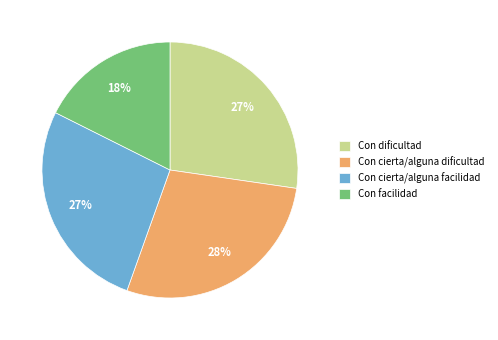

How many slices are in this pie chart?

4